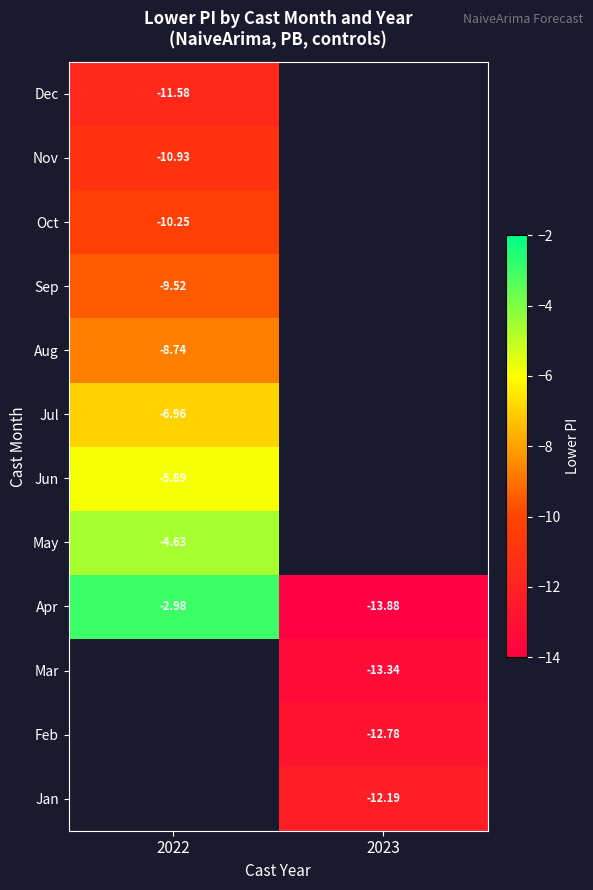

Which has a higher value, 2023 or 2022?

2022